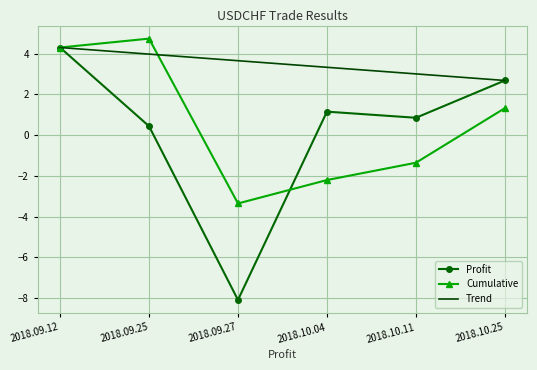

Where is the first local minimum for Profit?

2018.09.27